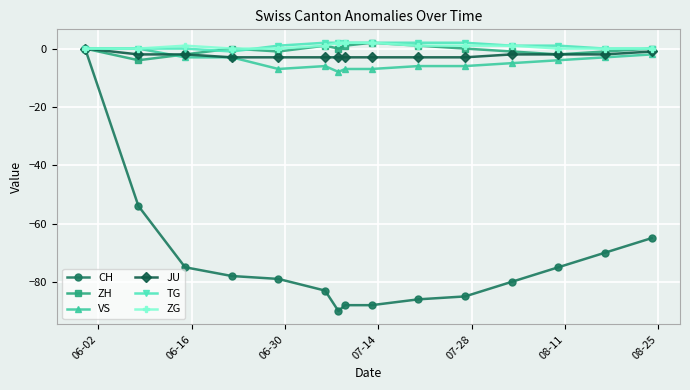

What is the value of the VS point at the 6th from the left?

-6